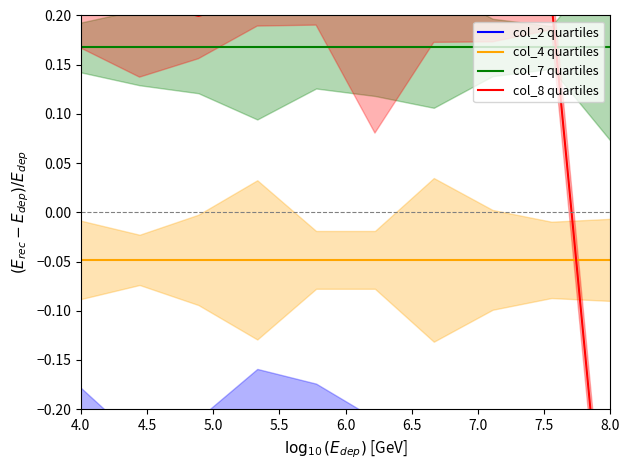

The value of col_2 quartiles at 5.5 is -0.5. True or false?

False